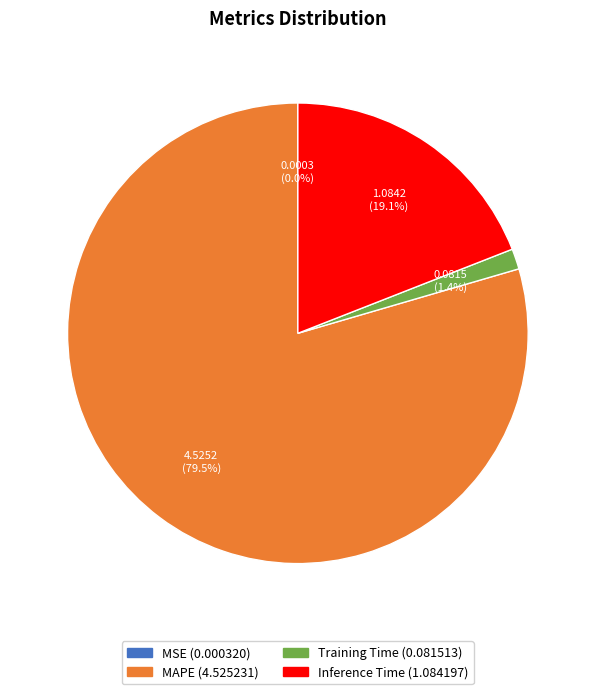

Combined, do Training Time and Inference Time account for over 50%?

No